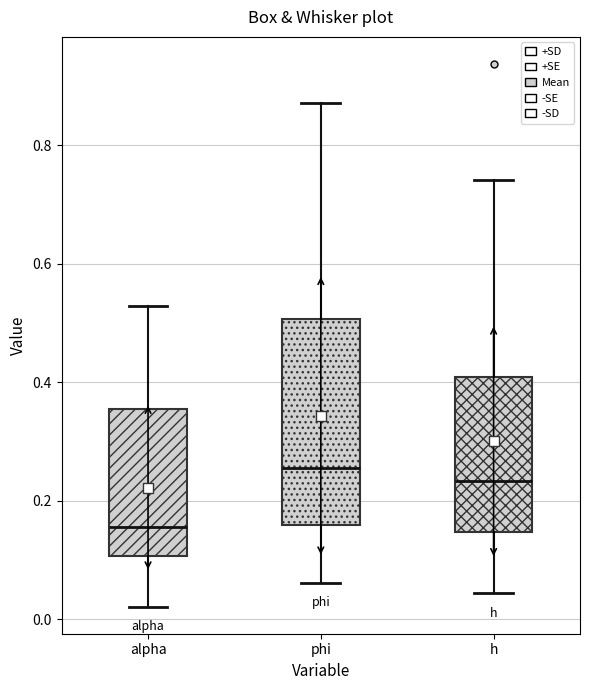

Where is the upper edge of the box for alpha on the y-axis? The values are not printed on the chart, so give them approximately, as read against the axis.

0.36